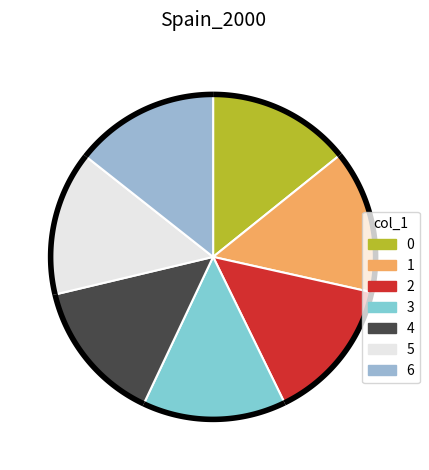

Rank the categories by value from lowest to highest.

0, 1, 2, 3, 4, 5, 6